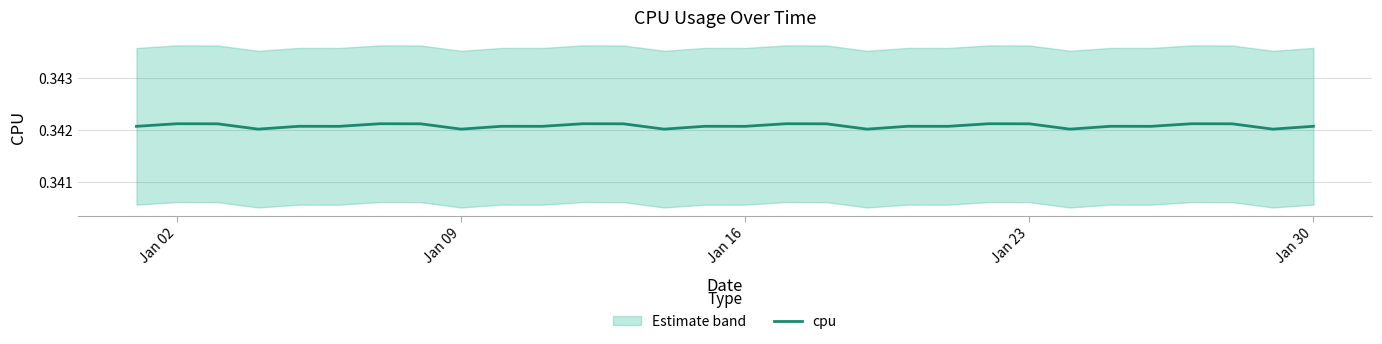

Is it true that cpu equals 0.2 at Jan 16?

False